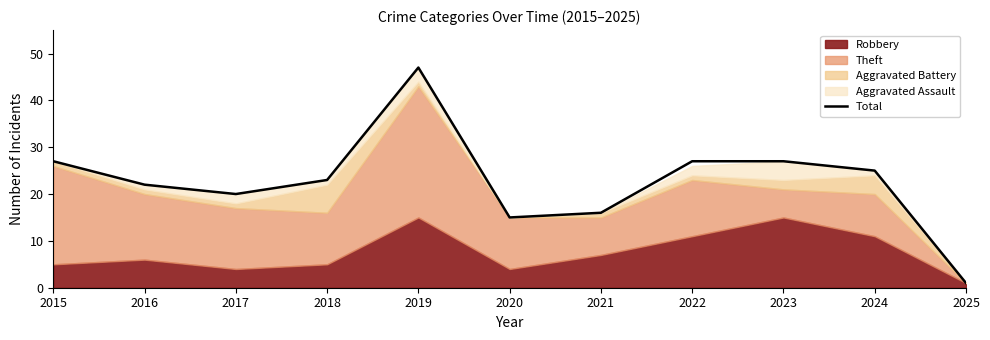

What is the difference between the second highest and second lowest values?

12